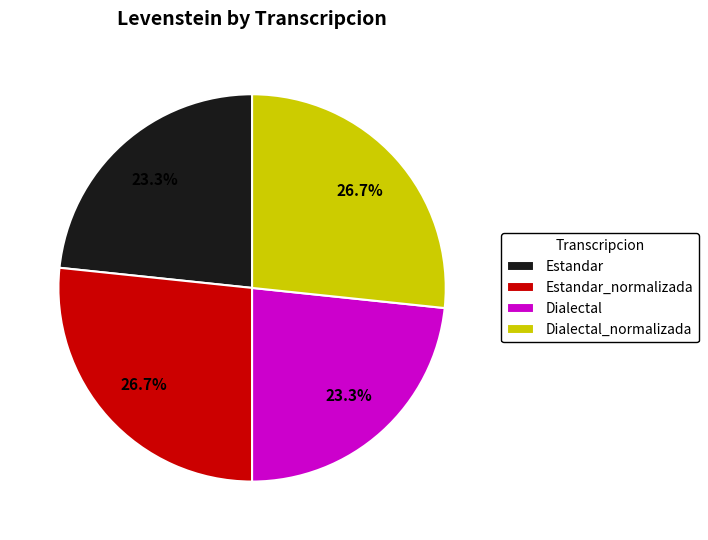

Is it true that Estandar_normalizada is 33% of the pie?

False